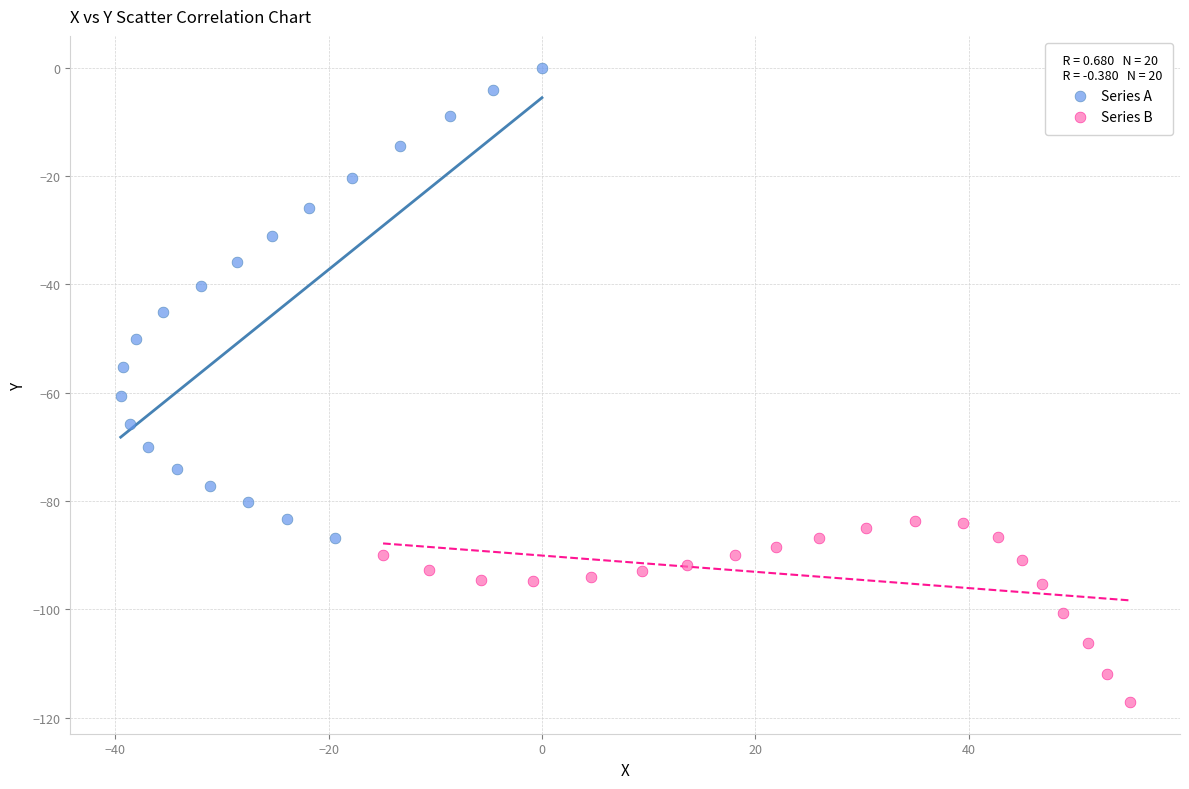

Which series has the widest spread of Y values?

Series A